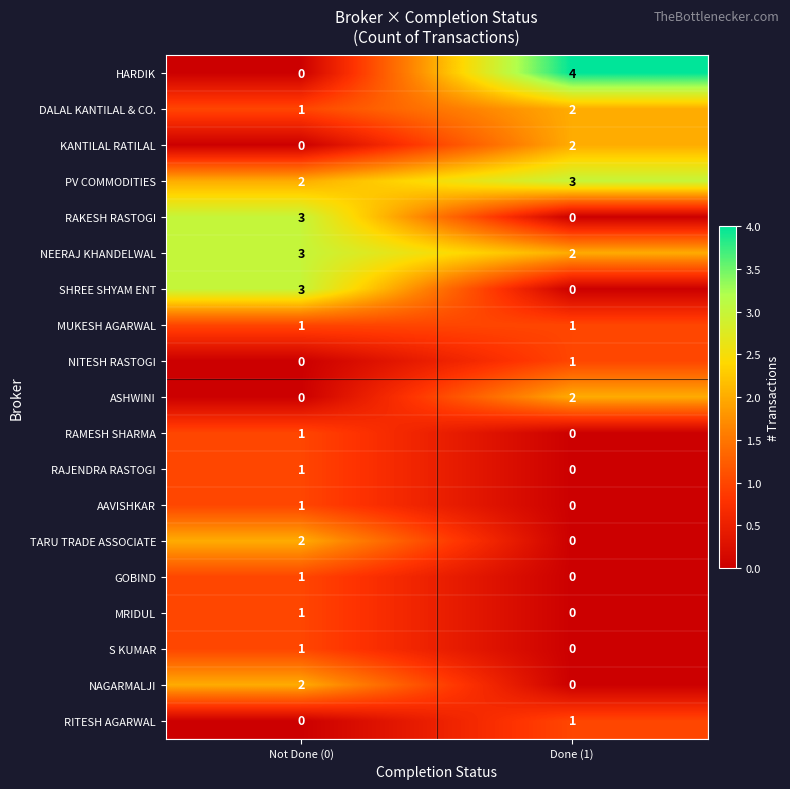

True or false: NITESH RASTOGI has a value of -1 at Not Done (0).

False